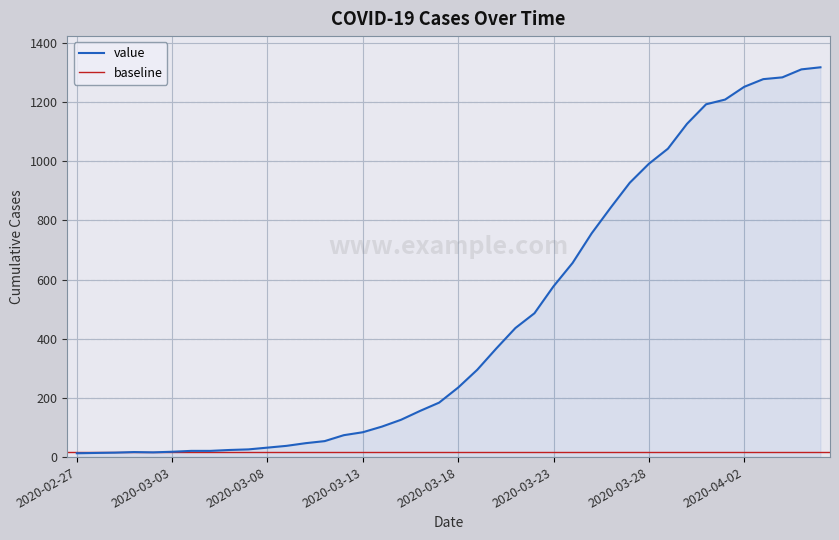

What is the difference between the maximum and second lowest values?

1303